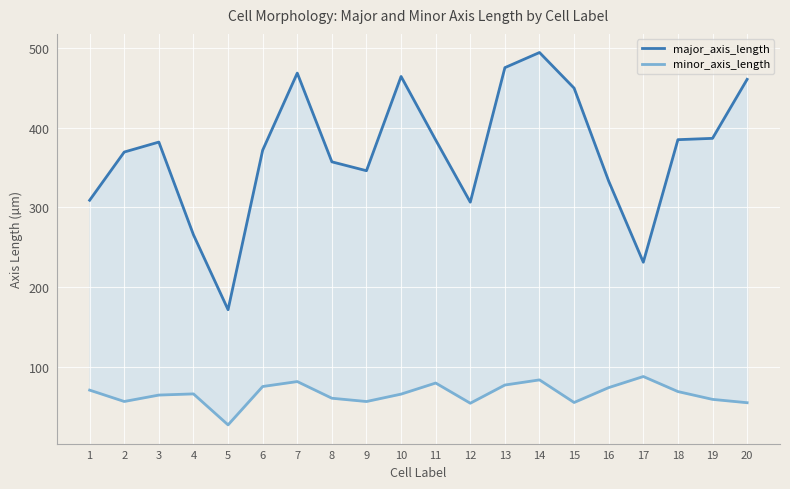

True or false: minor_axis_length and major_axis_length cross at least once.

False